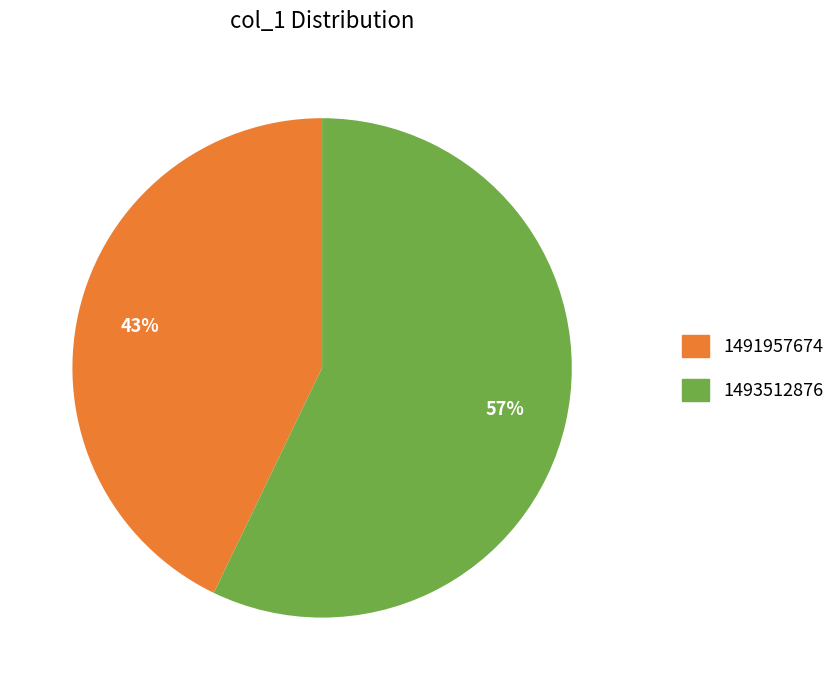

Do 1493512876 and 1491957674 together represent more than half of the pie?

Yes